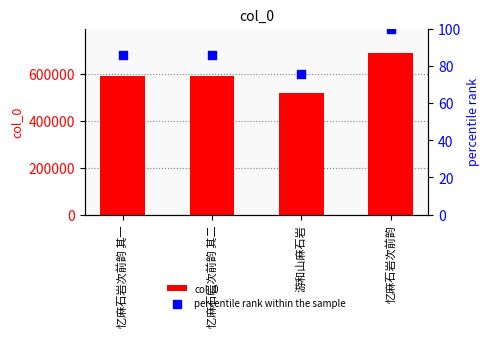

What are all the series names shown in the legend?

col_0, percentile rank within the sample